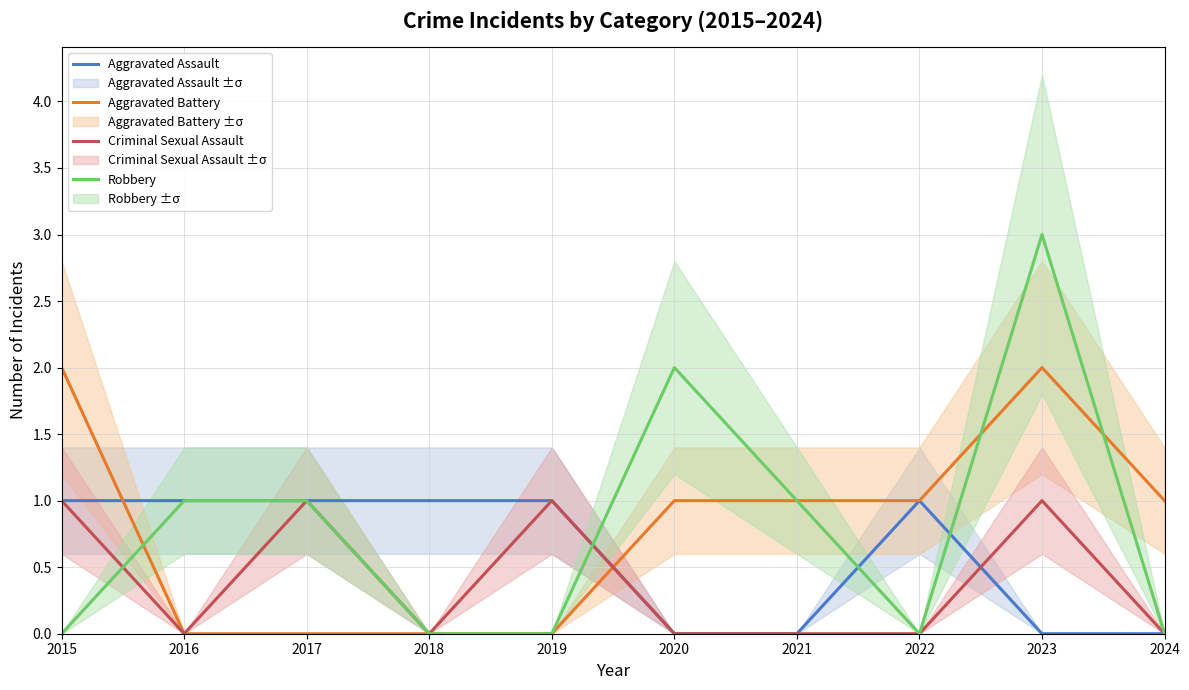

Is it true that Robbery equals 3 at 2023?

True